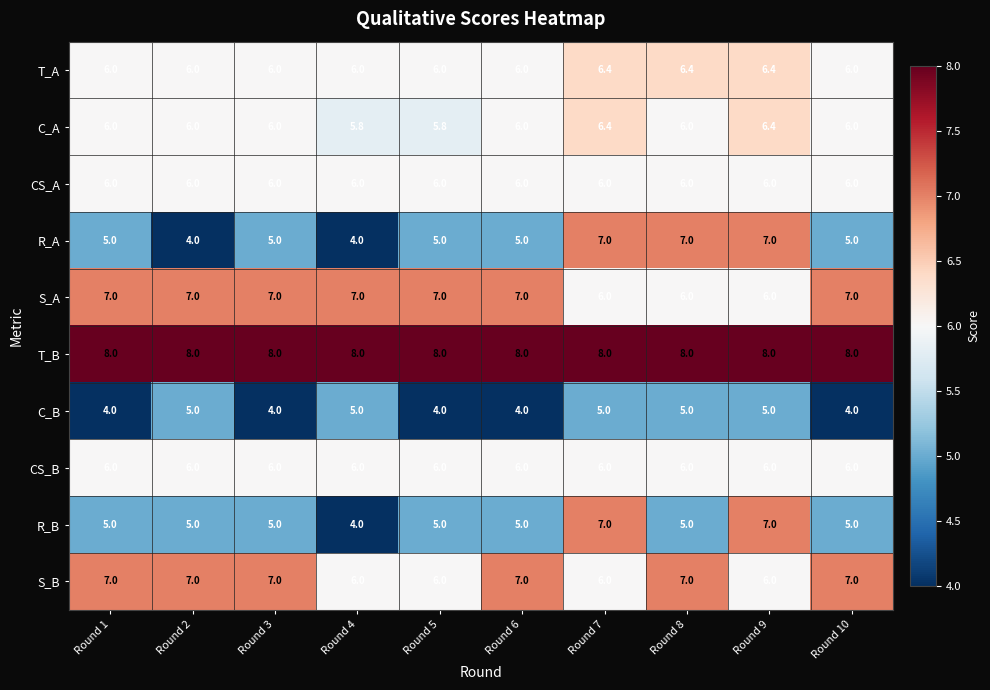

The value of T_A at Round 1 is 3.1. True or false?

False